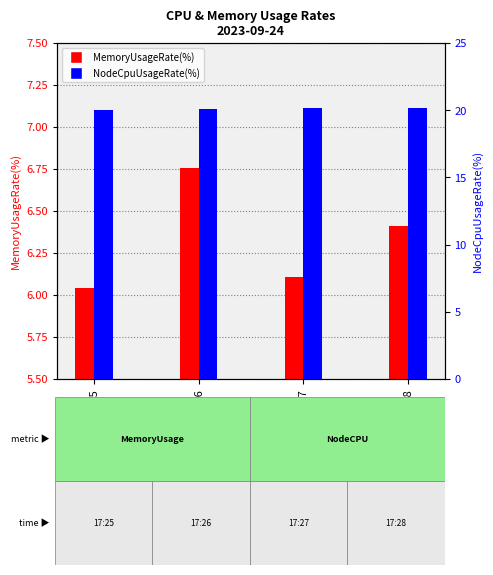

What value does the MemoryUsageRate(%) series have at 17:26?

6.8